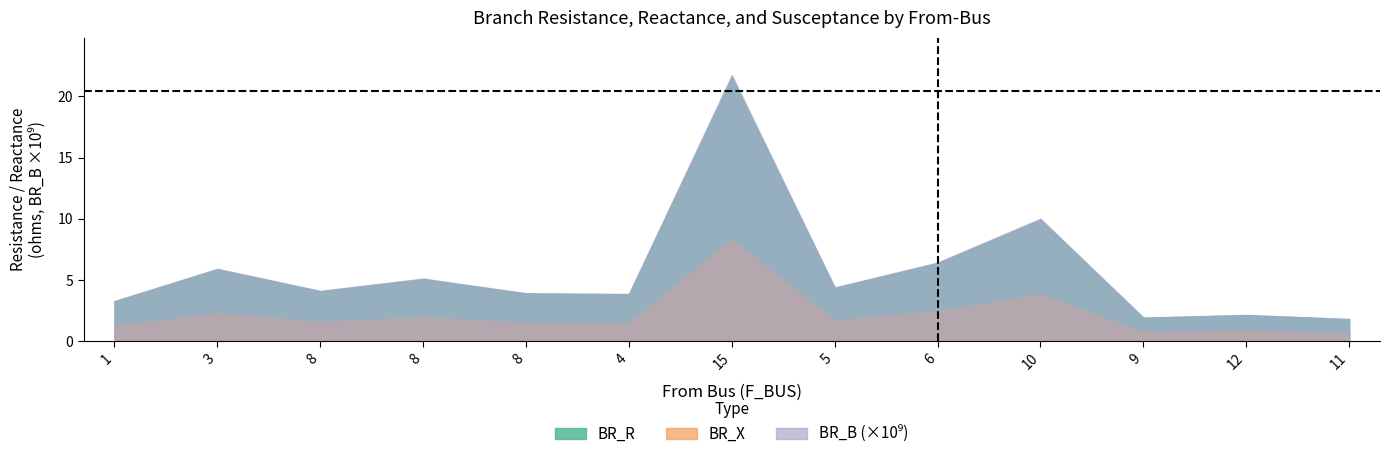

Read the BR_X value at 15.

8.3